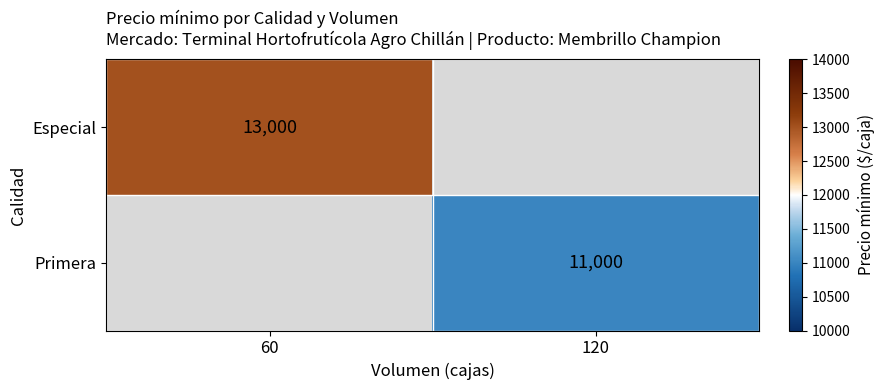

At how many categories does at least one series exceed 11280?

1